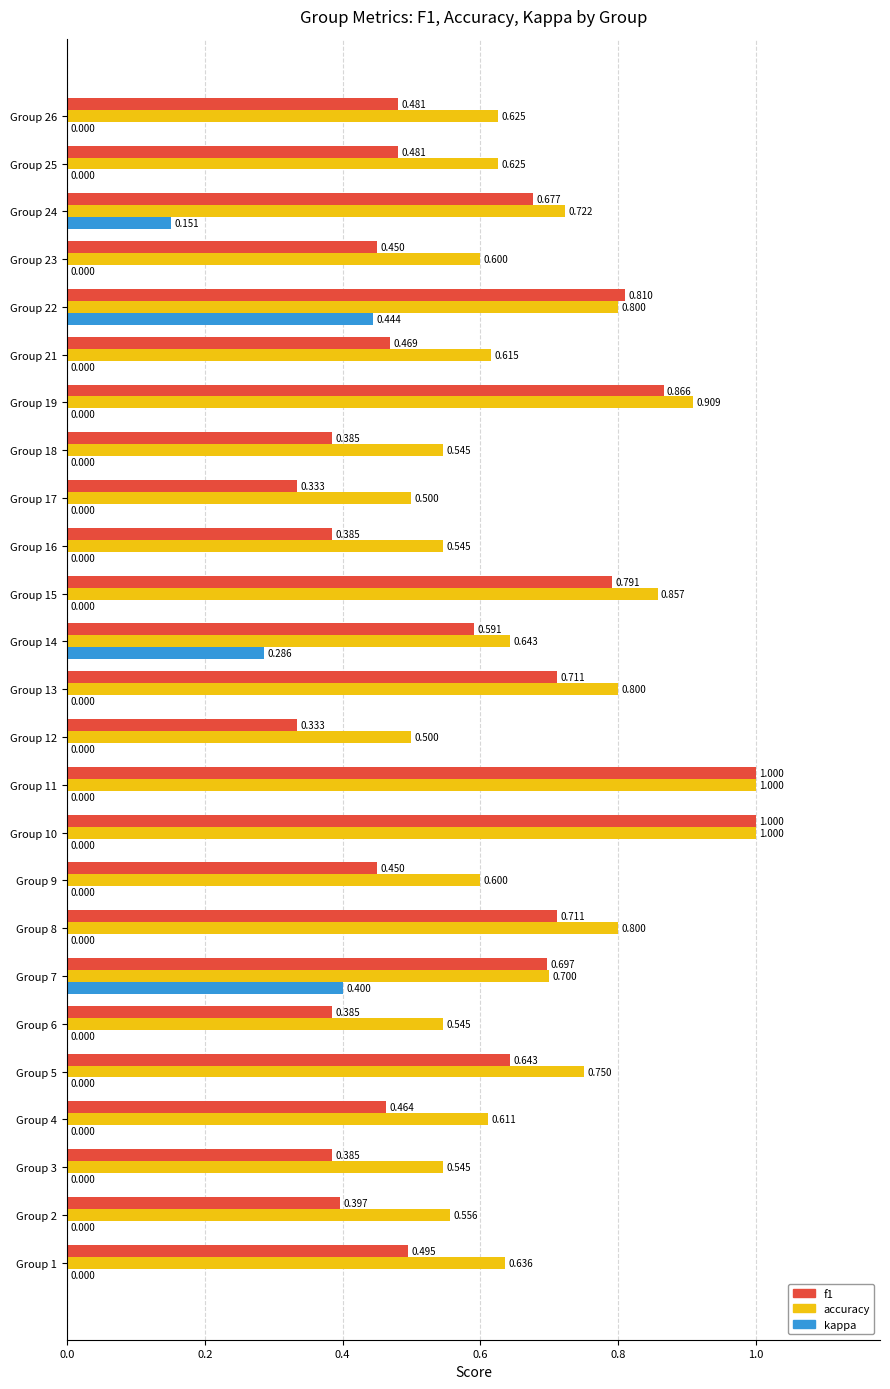

Which series has the largest total across all categories?

accuracy